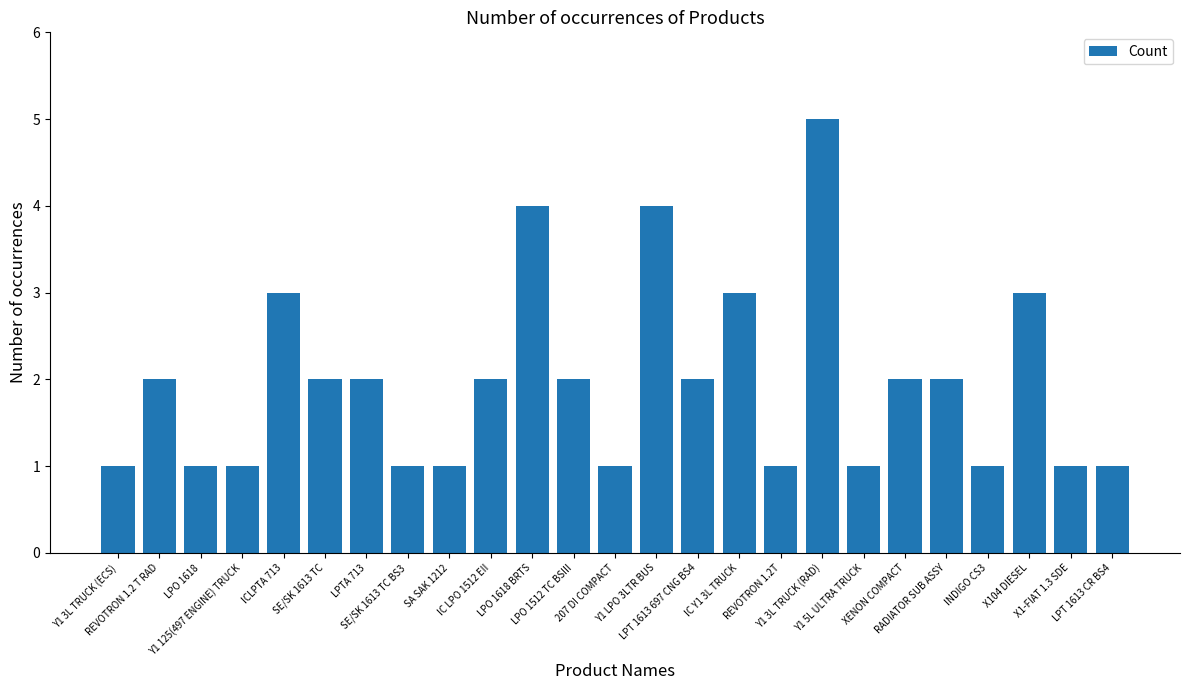

What is the difference between the second highest and second lowest values?

3